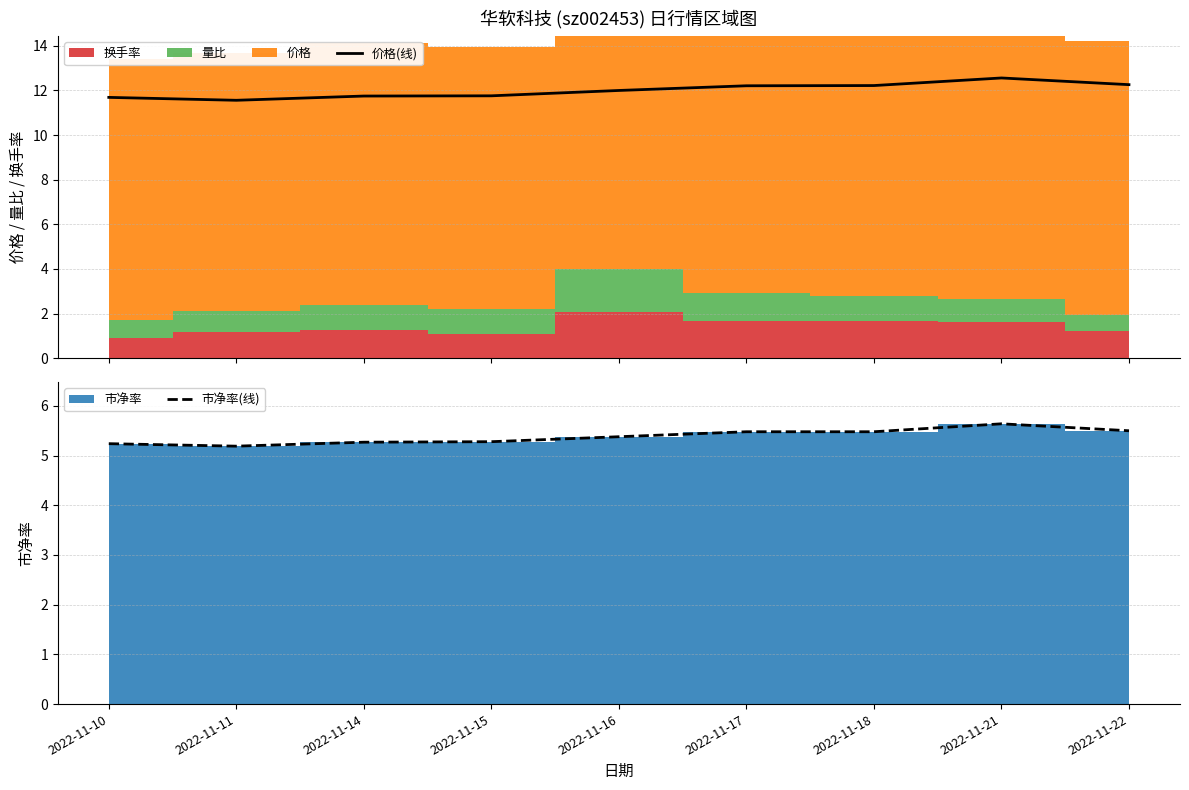

What is the minimum value for 价格(线)?

11.6